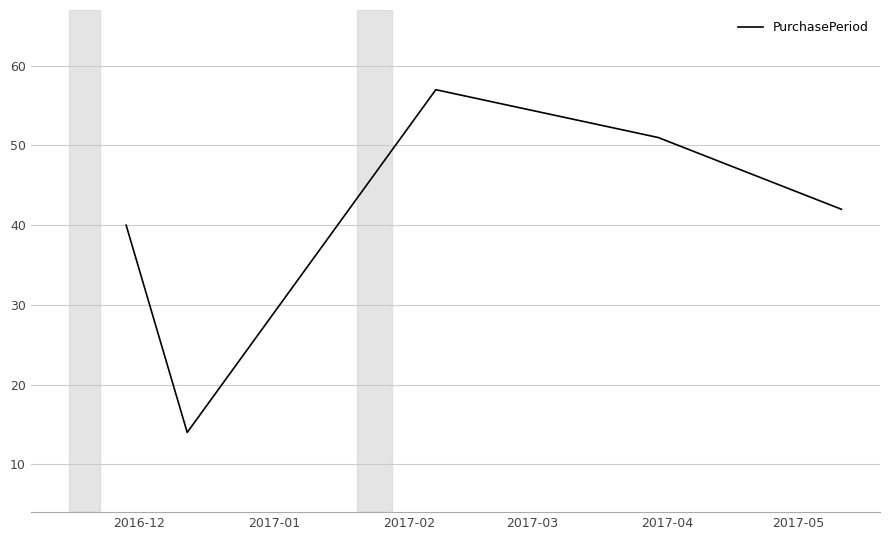

What is the sum of all values?

204